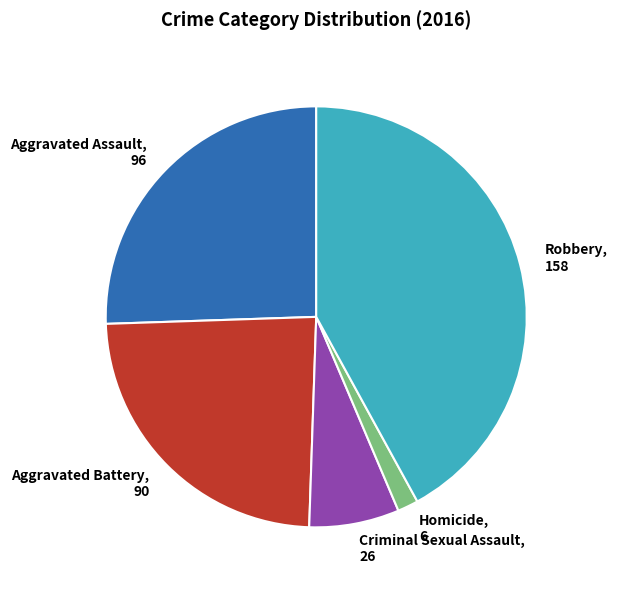

Between Robbery, 158 and Aggravated Assault, 96, which is larger?

Robbery, 158